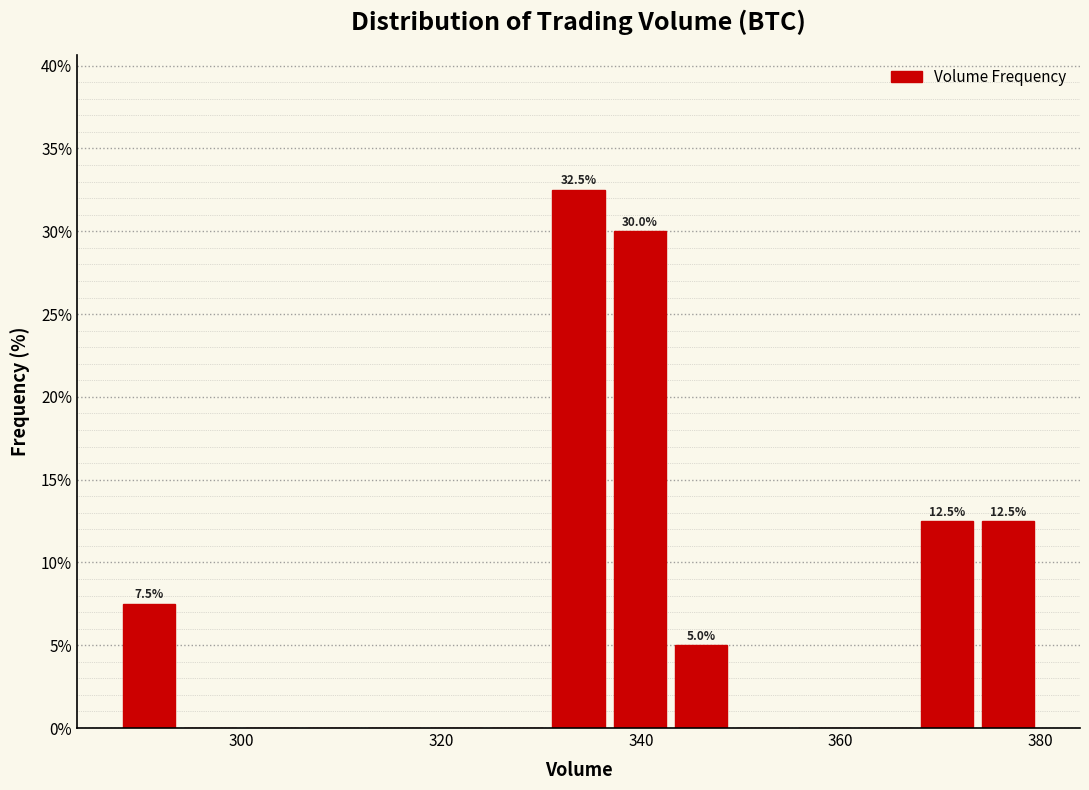

Around what value on the x-axis is the tallest bar? Give the approximate position of its centre, as read against the axis.

334